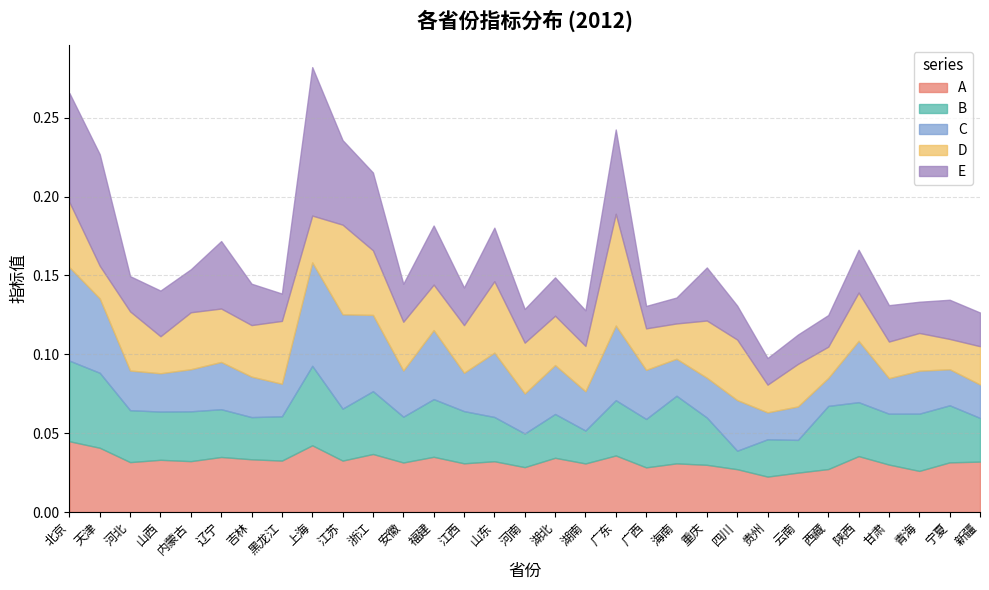

How many interior local valleys does the B series have?

10